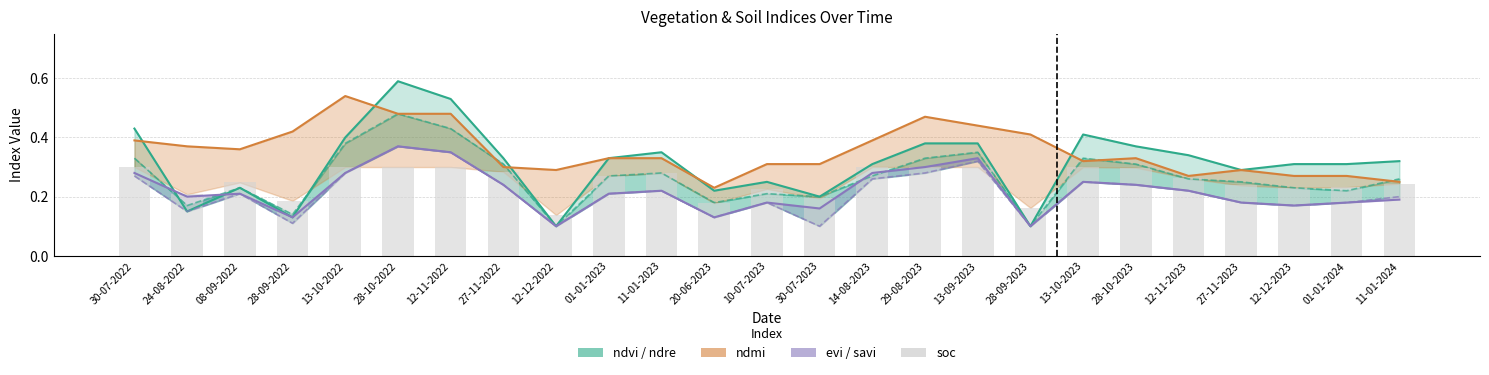

Which series has the largest range (max minus min)?

ndvi